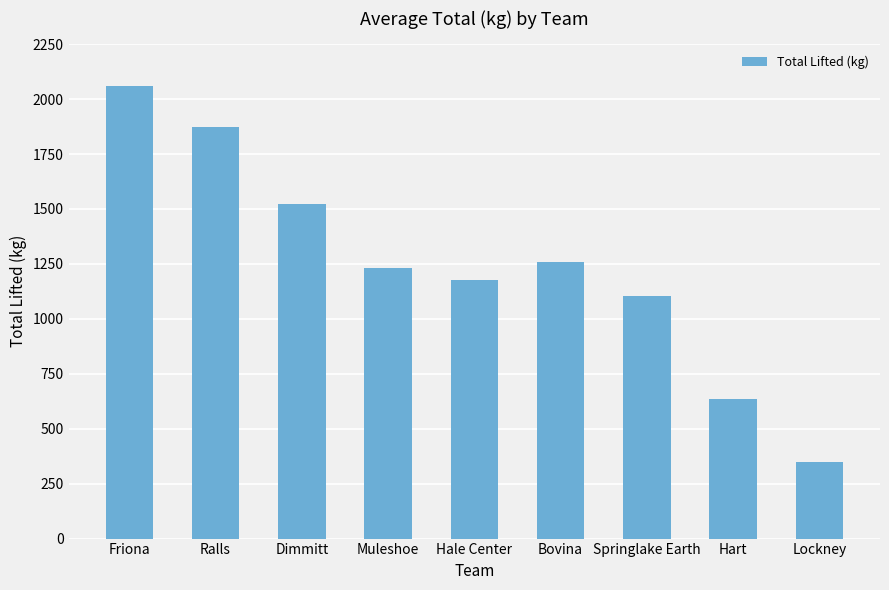

Rank the categories by value from lowest to highest.

Lockney, Hart, Springlake Earth, Hale Center, Muleshoe, Bovina, Dimmitt, Ralls, Friona